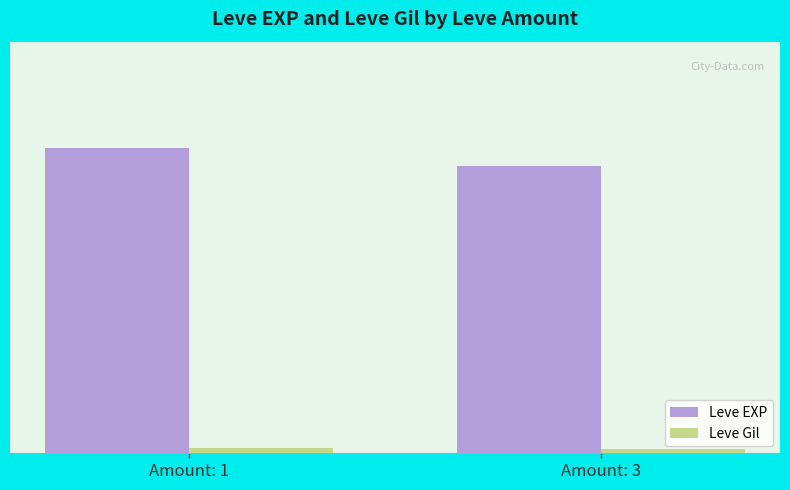

What is the total value across all series at Amount: 3?

13605.5